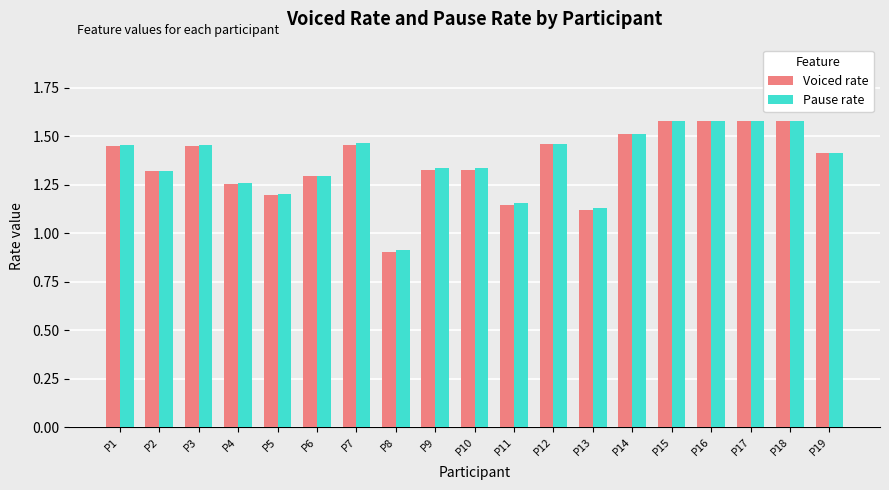

What is the difference between the maximum and minimum values in the Voiced rate series?

0.7